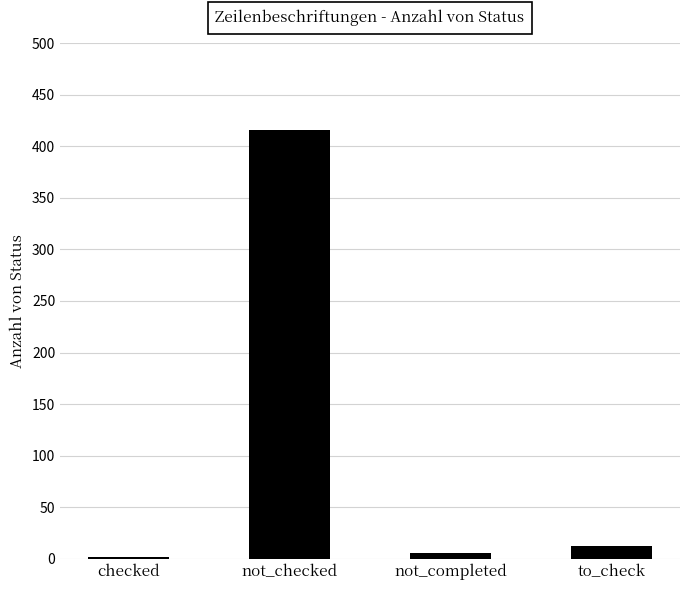

What is the approximate value at to_check?

12